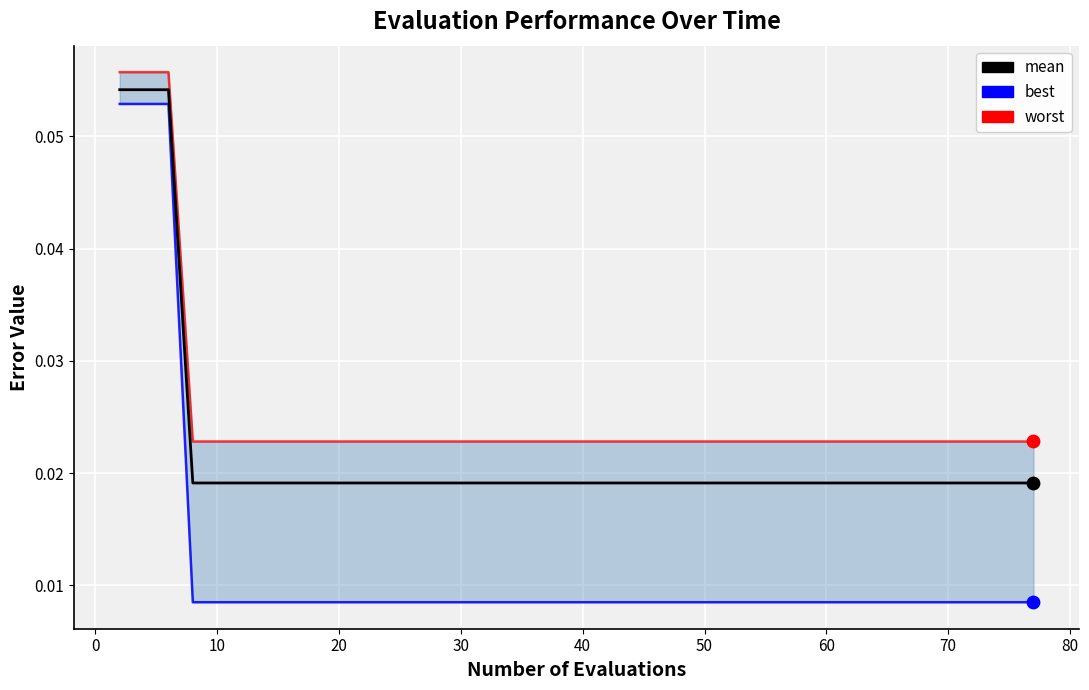

Is the value of best at 0 greater than the value of worst (line) at 24?

Yes